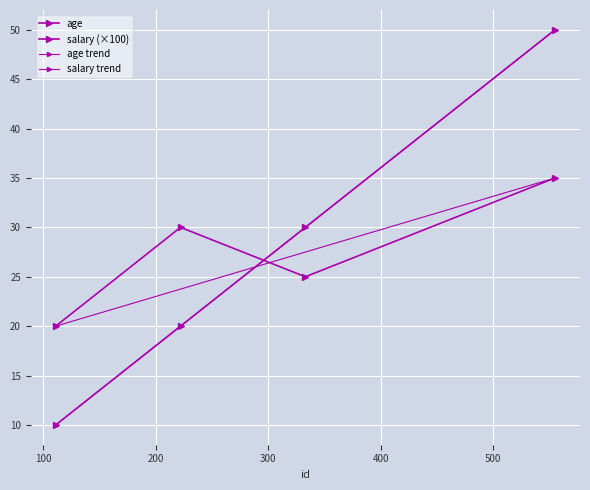

At which label is age closest to 27?

333